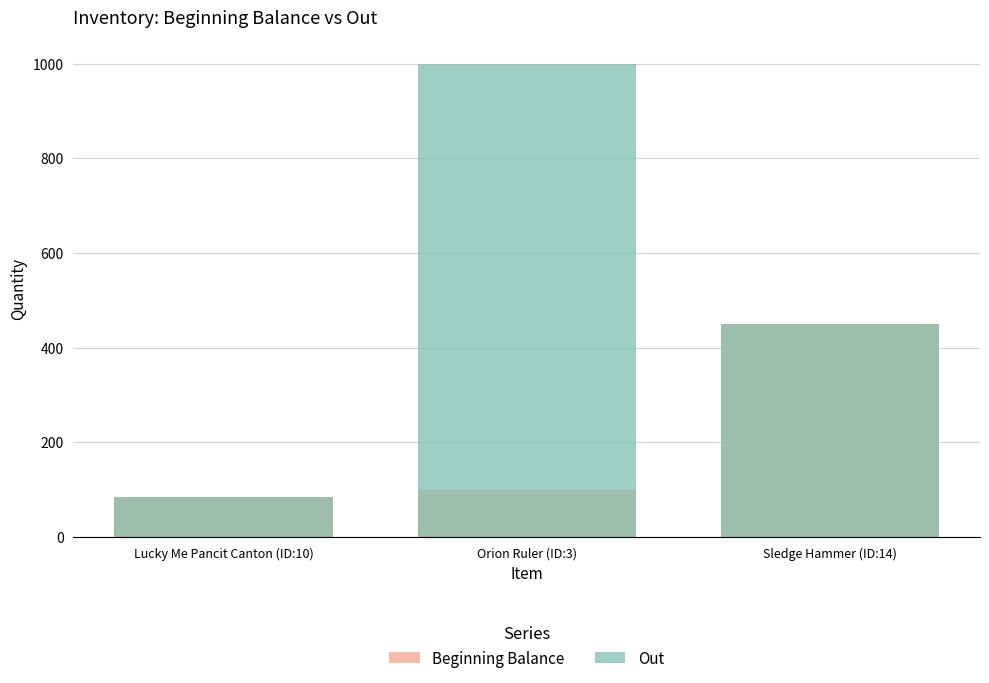

What are all the series names shown in the legend?

Beginning Balance, Out